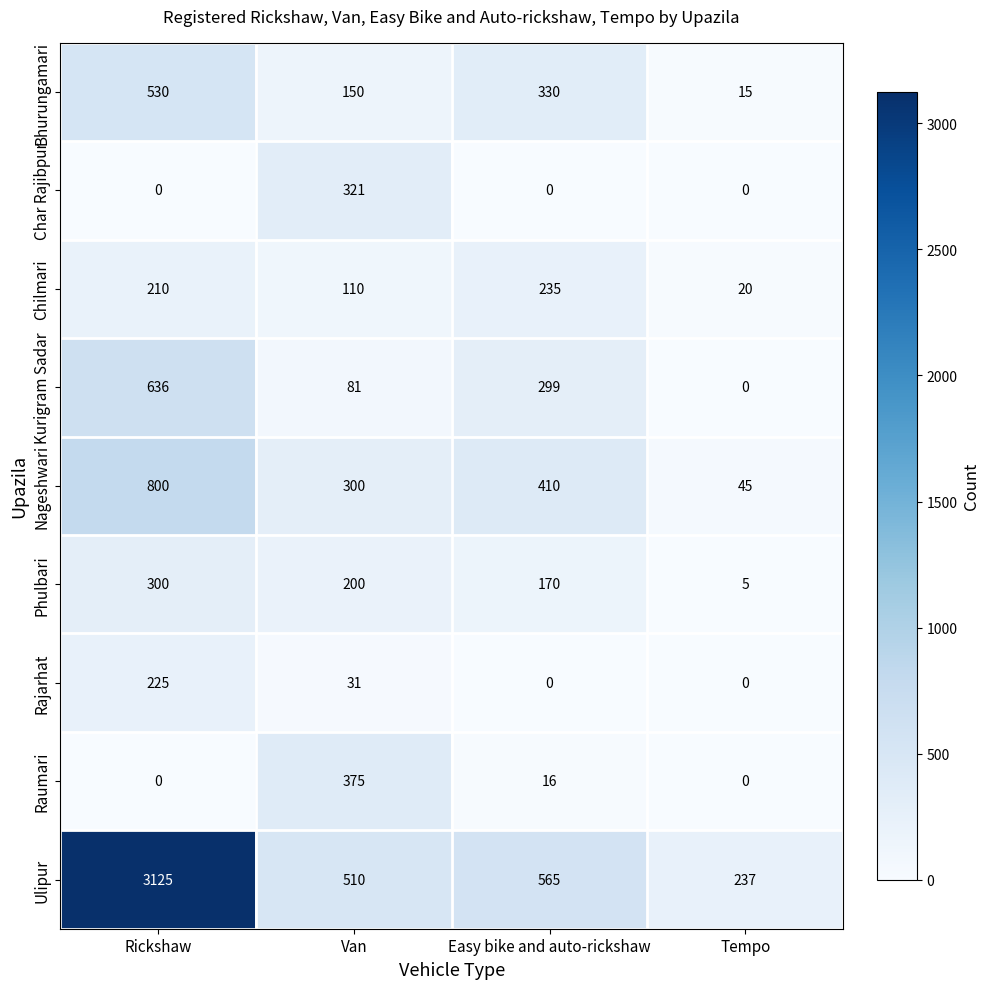

At Van, list the series in order from smallest to largest.

Rajarhat, Kurigram Sadar, Chilmari, Bhurungamari, Phulbari, Nageshwari, Char Rajibpur, Raumari, Ulipur